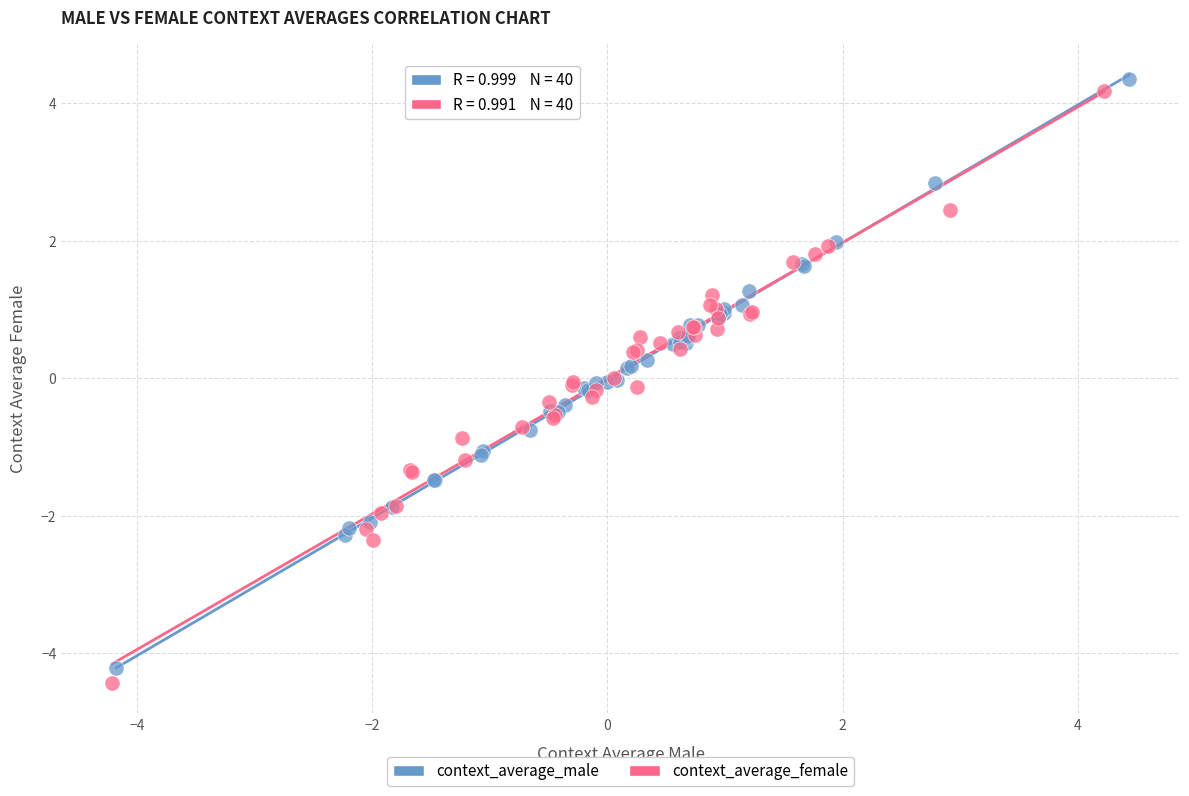

Which series has the largest Y range (max minus min)?

context_average_female